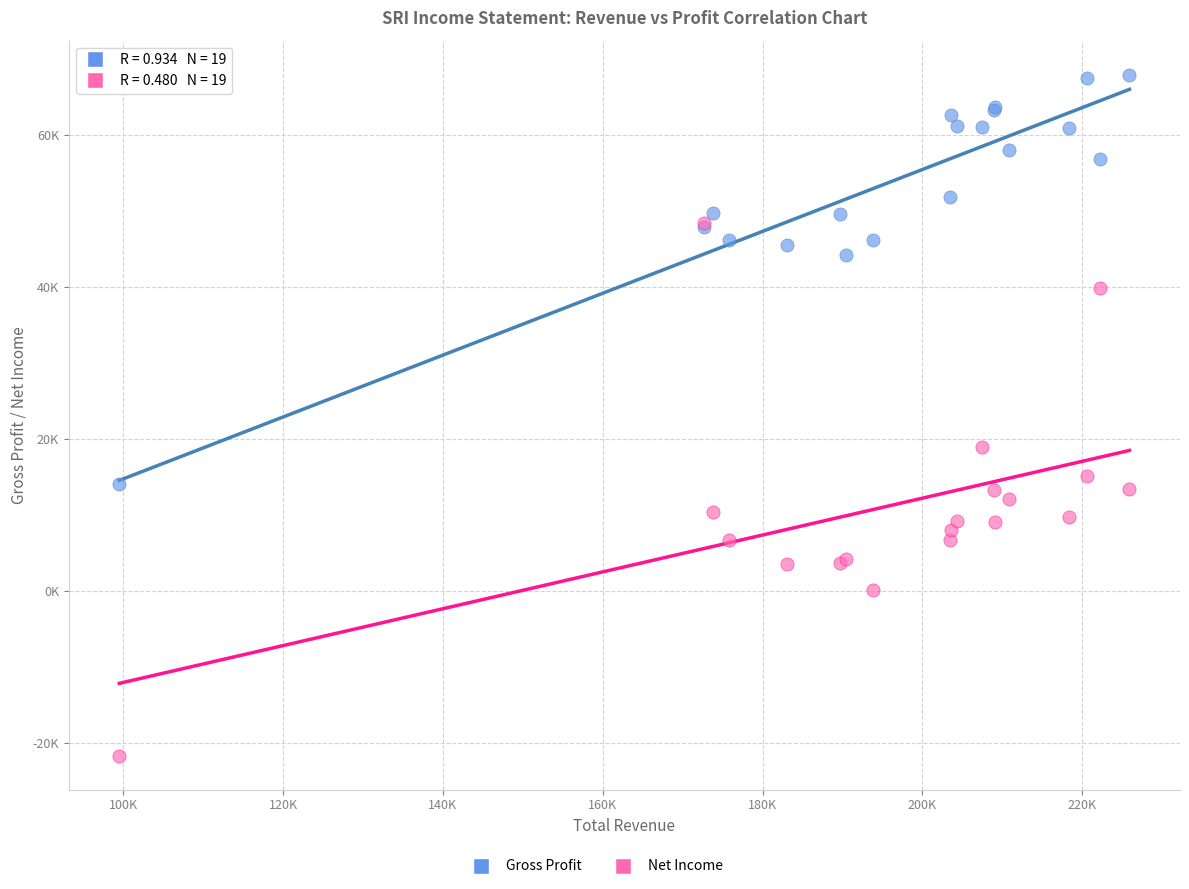

Which series has the widest spread of Y values?

Net Income